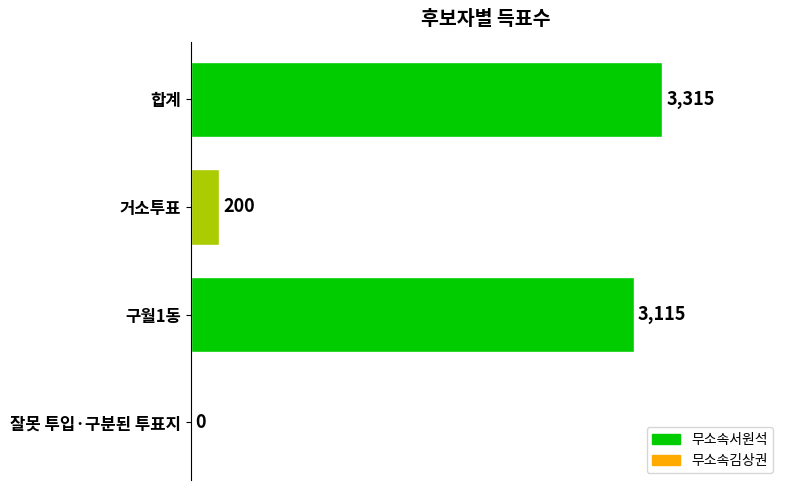

Reading bottom to top, what are all the values shown in this chart?

잘못 투입·구분된 투표지=0	구월1동=3115	거소투표=200	합계=3315